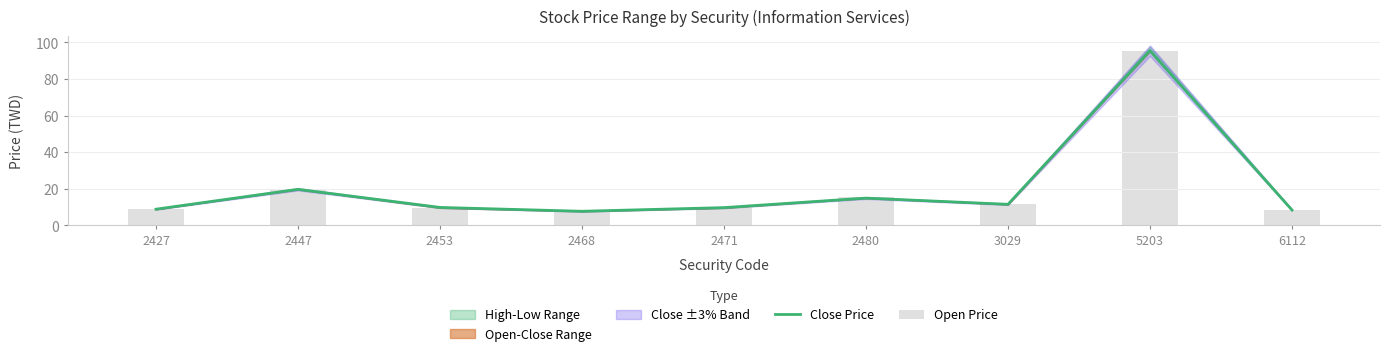

At which category is the sum across all series the highest?

5203